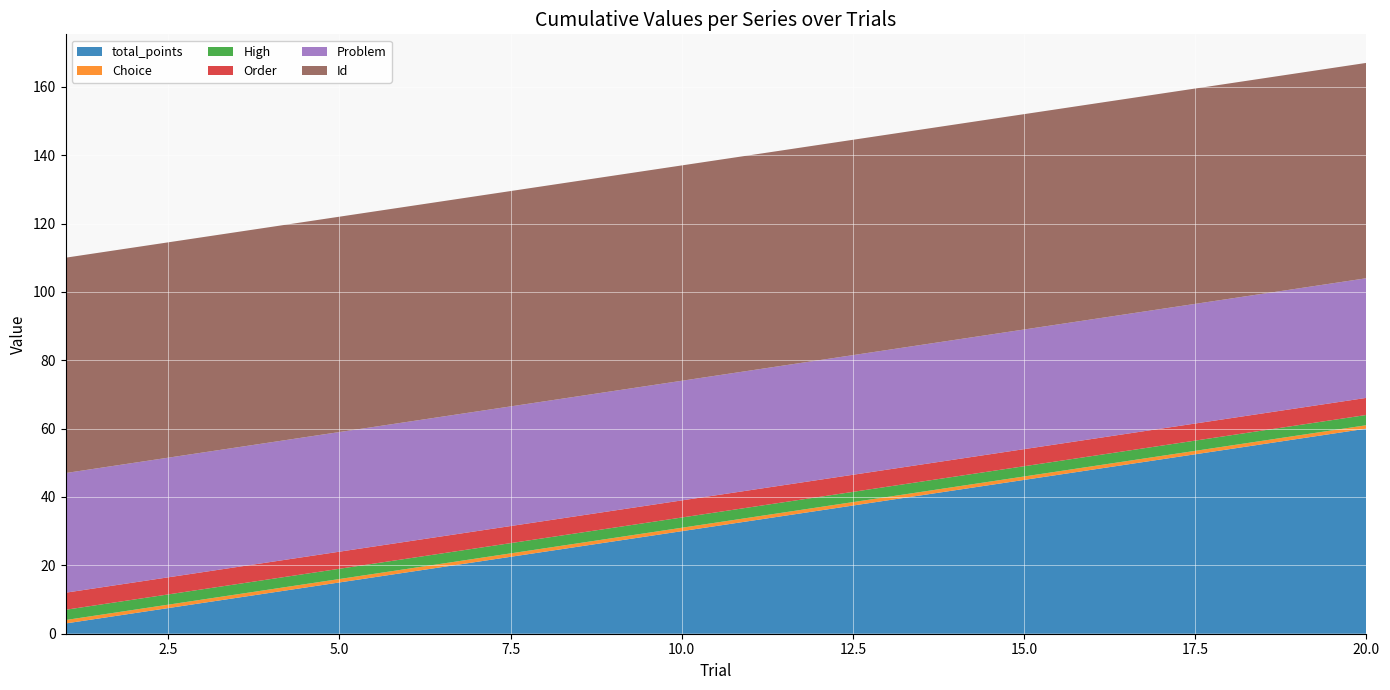

Reading left to right, transcribe all the data shown in this chart.

total_points: 3	6	9	12	15	18	21	24	27	30	33	36	39	42	45	48	51	54	57	60
Choice: 1	1	1	1	1	1	1	1	1	1	1	1	1	1	1	1	1	1	1	1
High: 3	3	3	3	3	3	3	3	3	3	3	3	3	3	3	3	3	3	3	3
Order: 5	5	5	5	5	5	5	5	5	5	5	5	5	5	5	5	5	5	5	5
Problem: 35	35	35	35	35	35	35	35	35	35	35	35	35	35	35	35	35	35	35	35
Id: 63	63	63	63	63	63	63	63	63	63	63	63	63	63	63	63	63	63	63	63